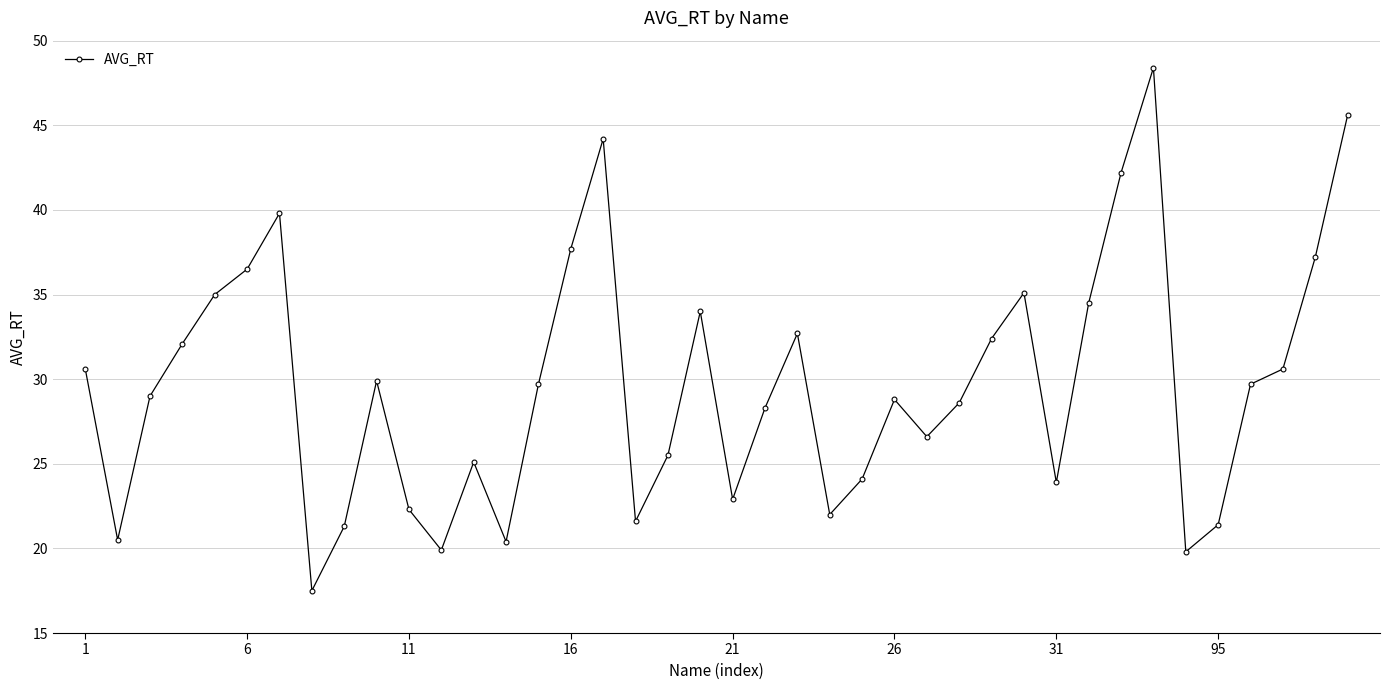

True or false: there are more than 2 points higher than both neighbors.

True